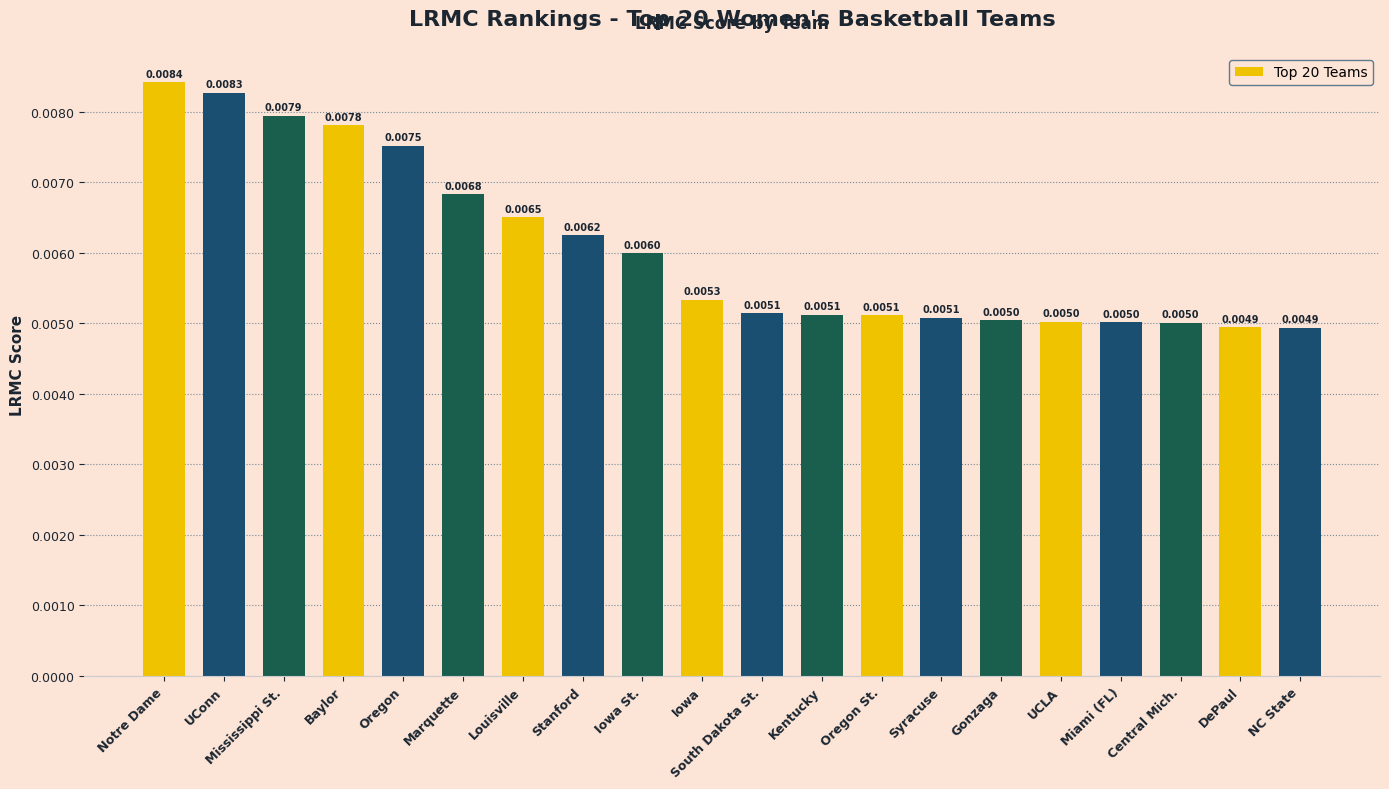

Are the bars grouped side by side (vs. stacked)?

No